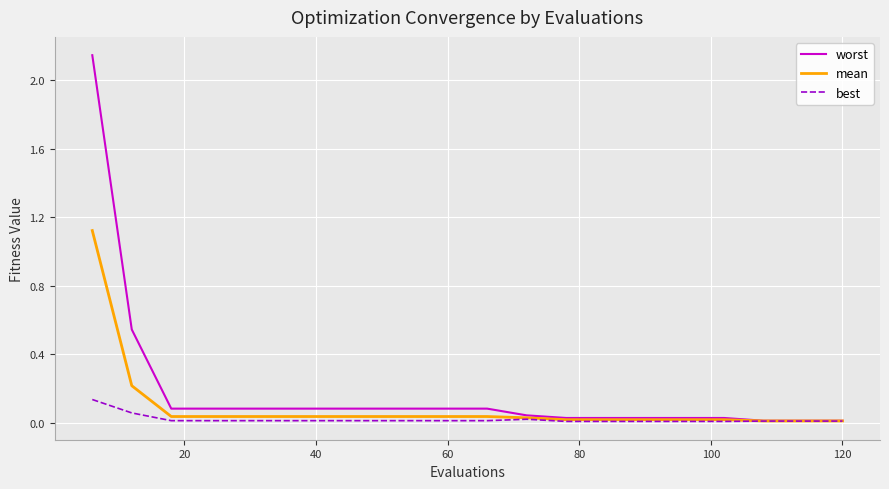

Rank the series by their average value, from lowest to highest.

best, mean, worst